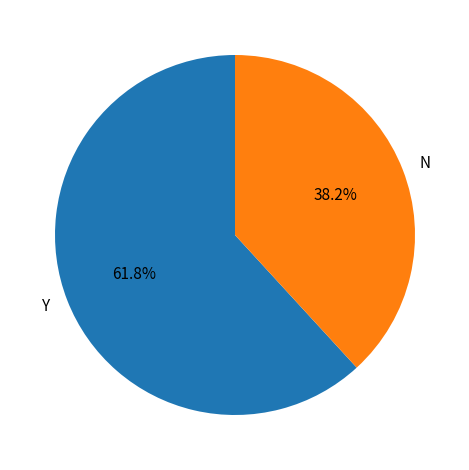

Is it true that Y is 62% of the pie?

True